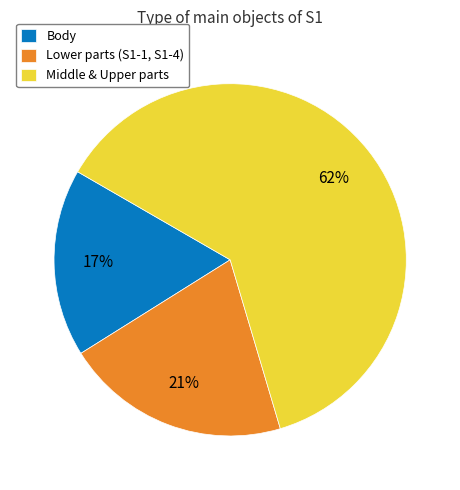

What percentage is the Middle & Upper parts slice, to the nearest percent?

62%